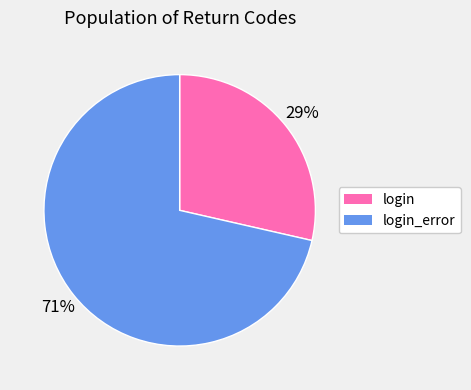

Count the number of slices in the pie.

2